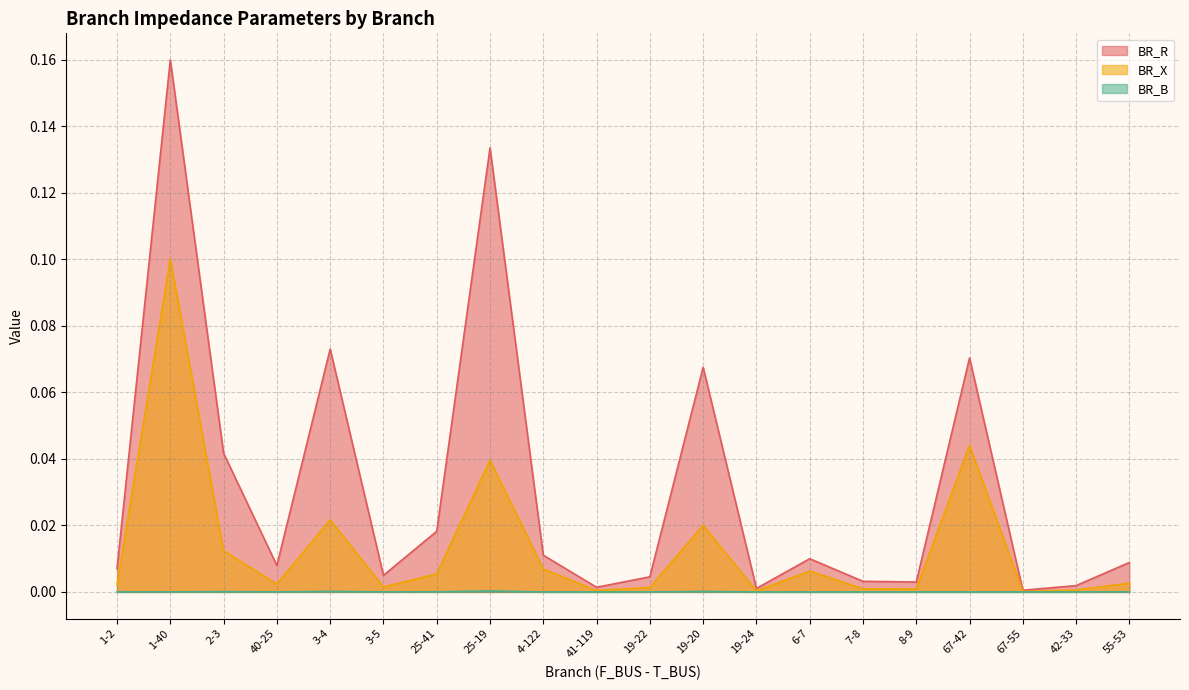

True or false: BR_R and BR_B cross at least once.

False